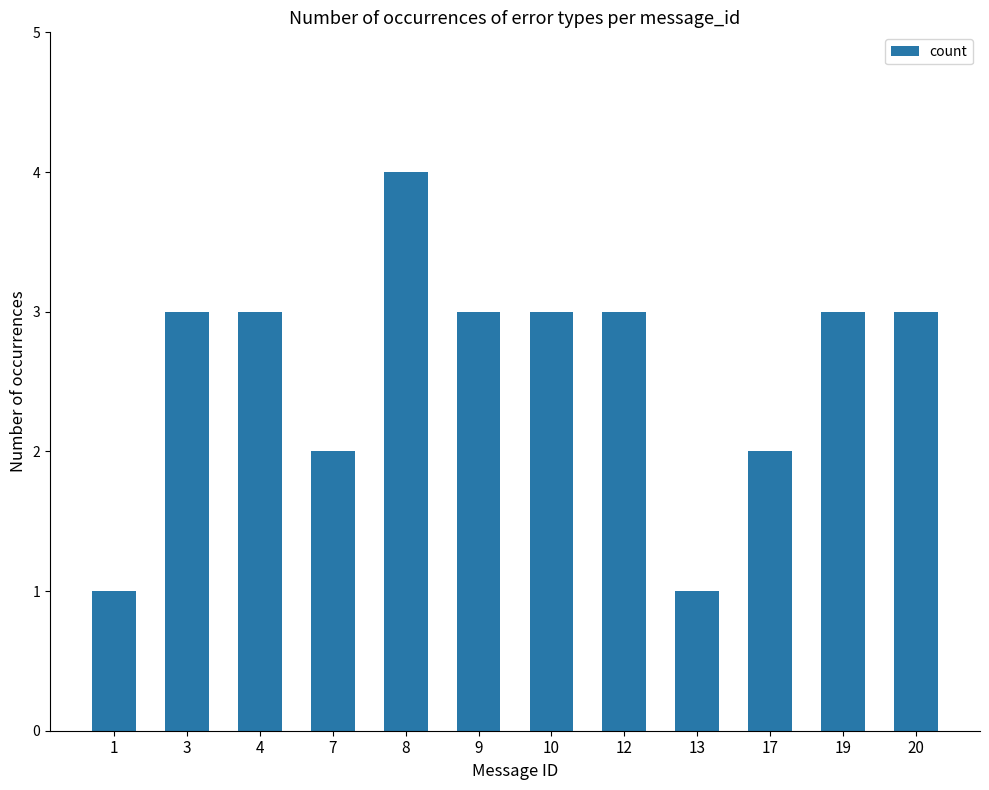

The value at 4 is 1. True or false?

False